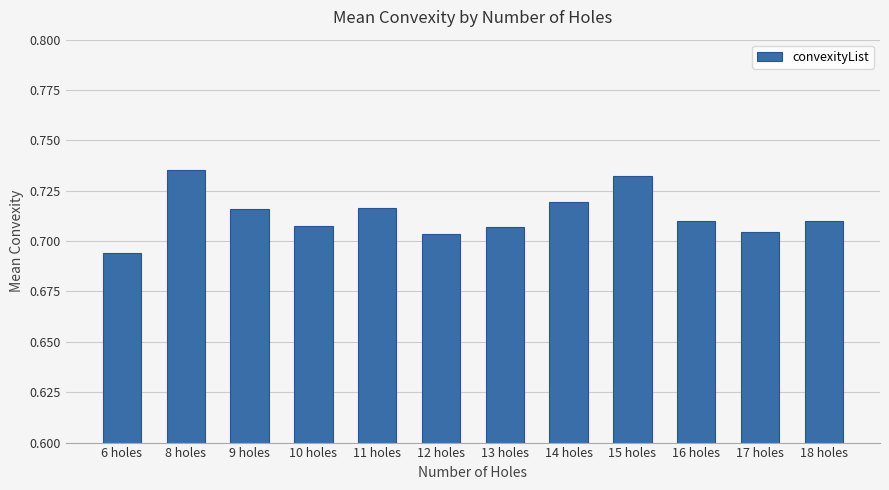

How many values are between 0 and 1?

12